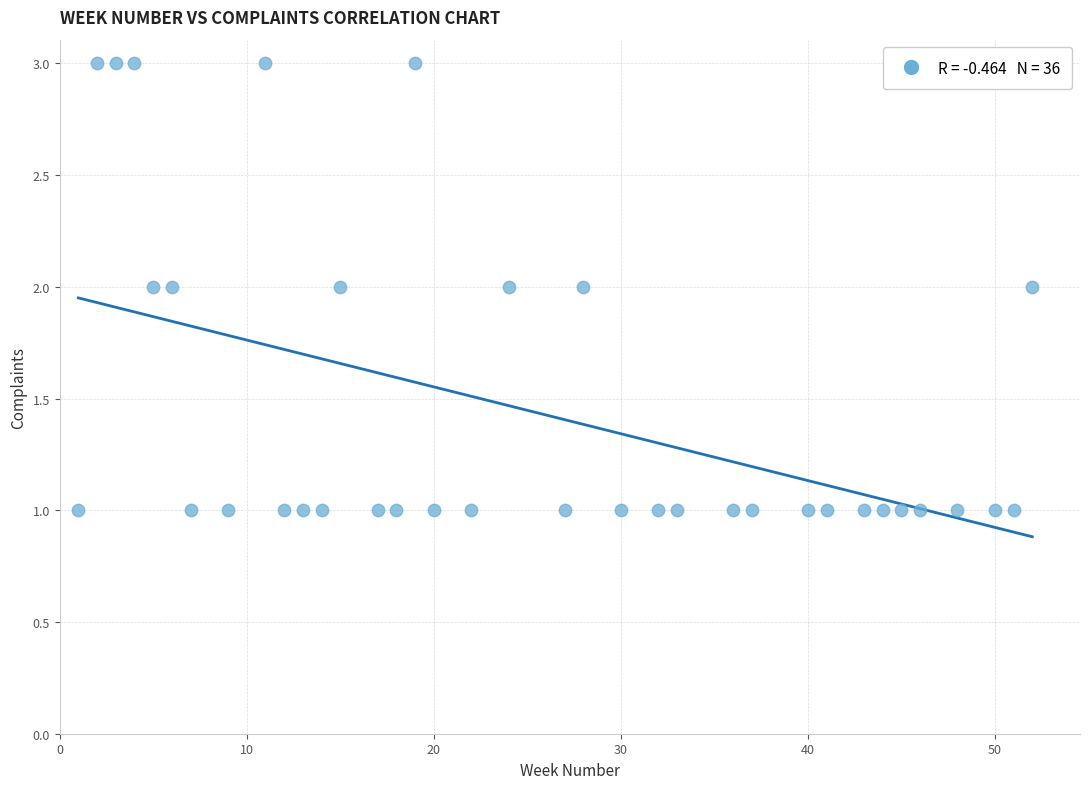

What is the range of X values (max minus min)?

51